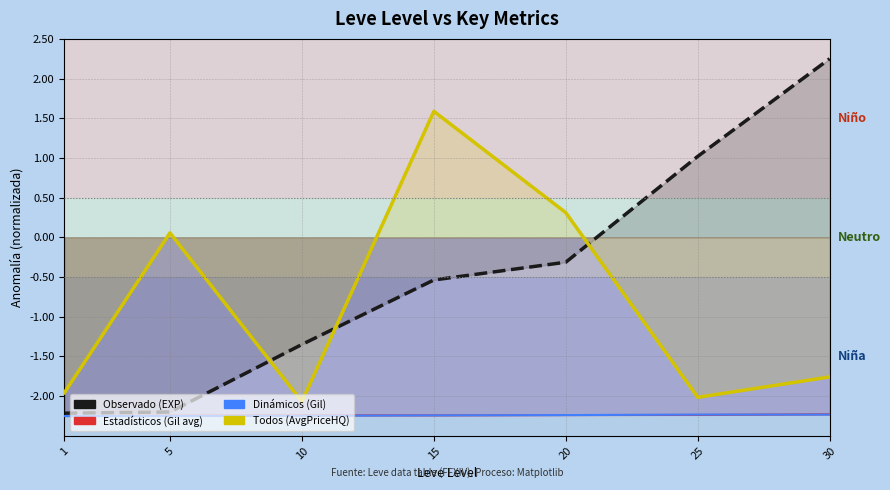

What is the highest value of the Leve EXP series?

2.2